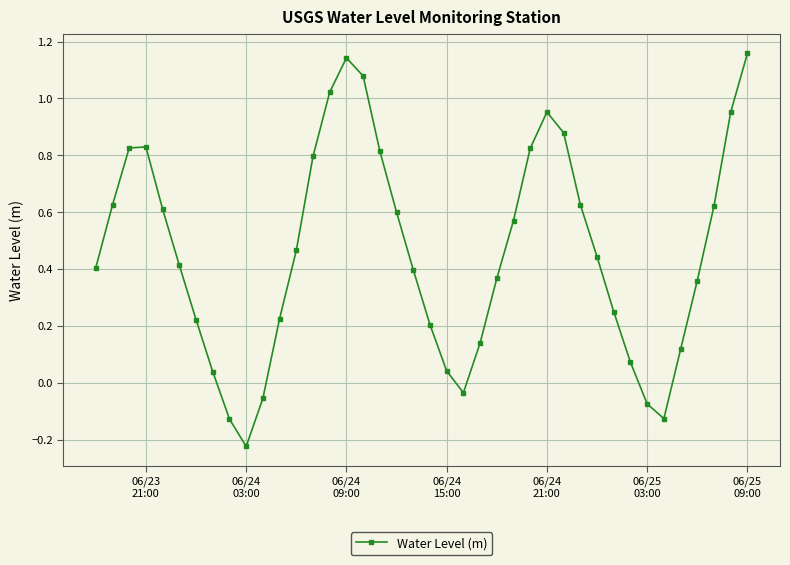

What is the sum of all values?

18.5